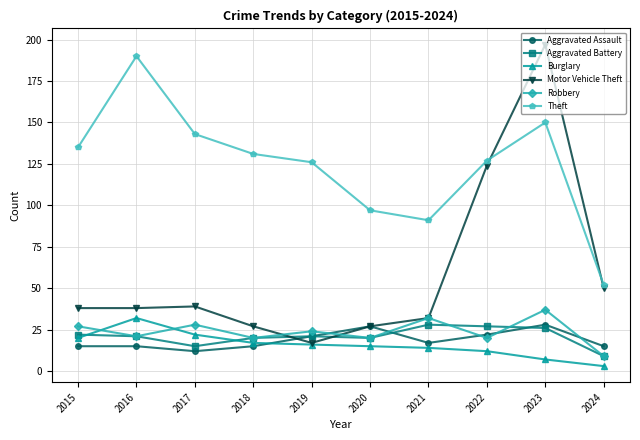

Does the chart have visible grid lines?

Yes